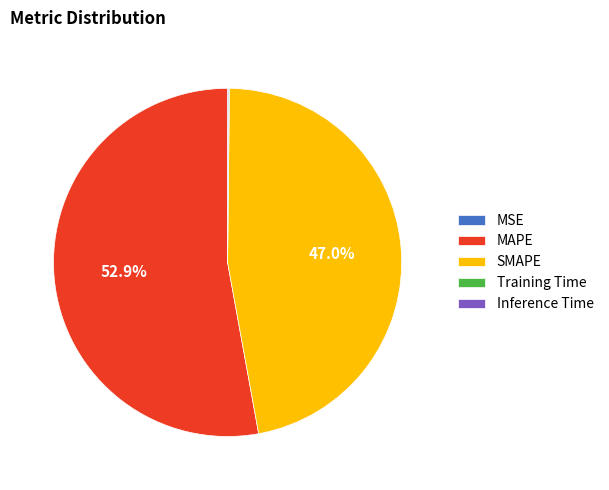

Is there any slice that represents more than half of the pie?

Yes